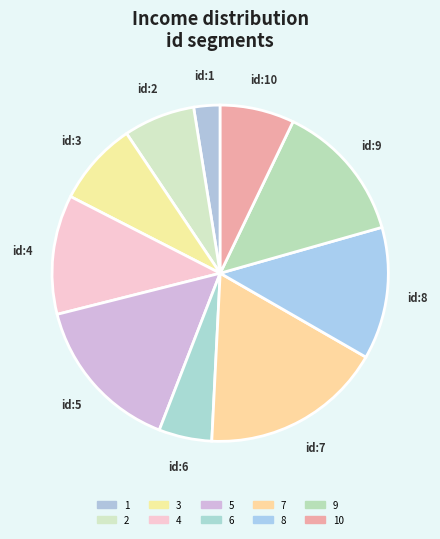

To the nearest percent, what is the average slice percentage?

10%